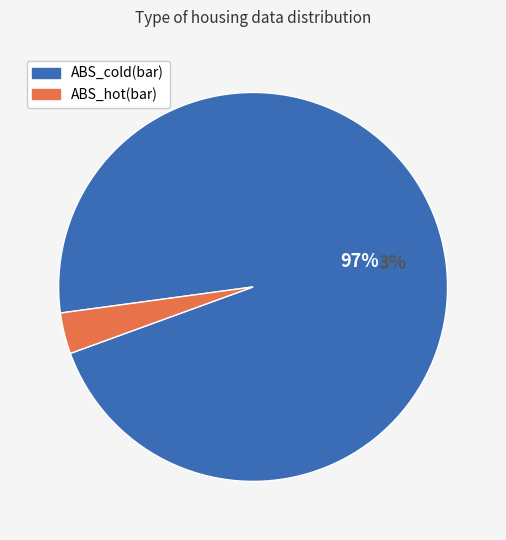

True or false: ABS_cold(bar) accounts for 90% of the total.

False